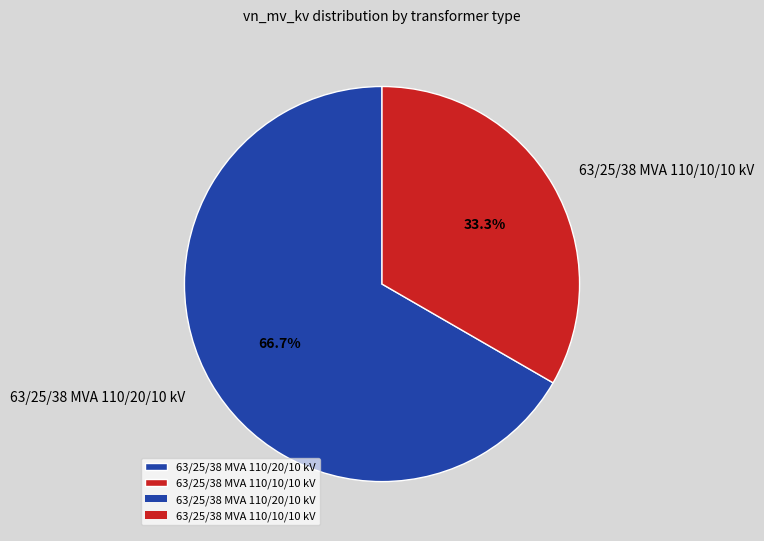

To the nearest percent, what portion does 63/25/38 MVA 110/10/10 kV represent?

33%